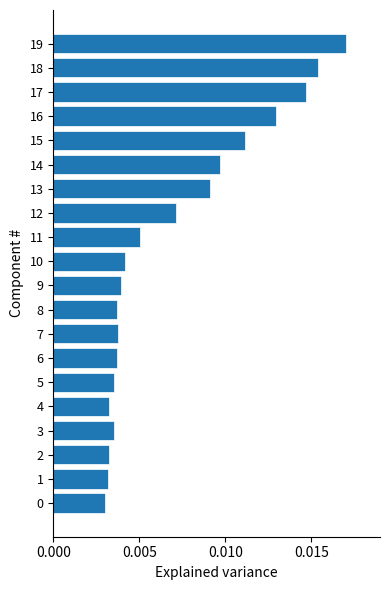

At which category does the chart reach its peak across all series?

19